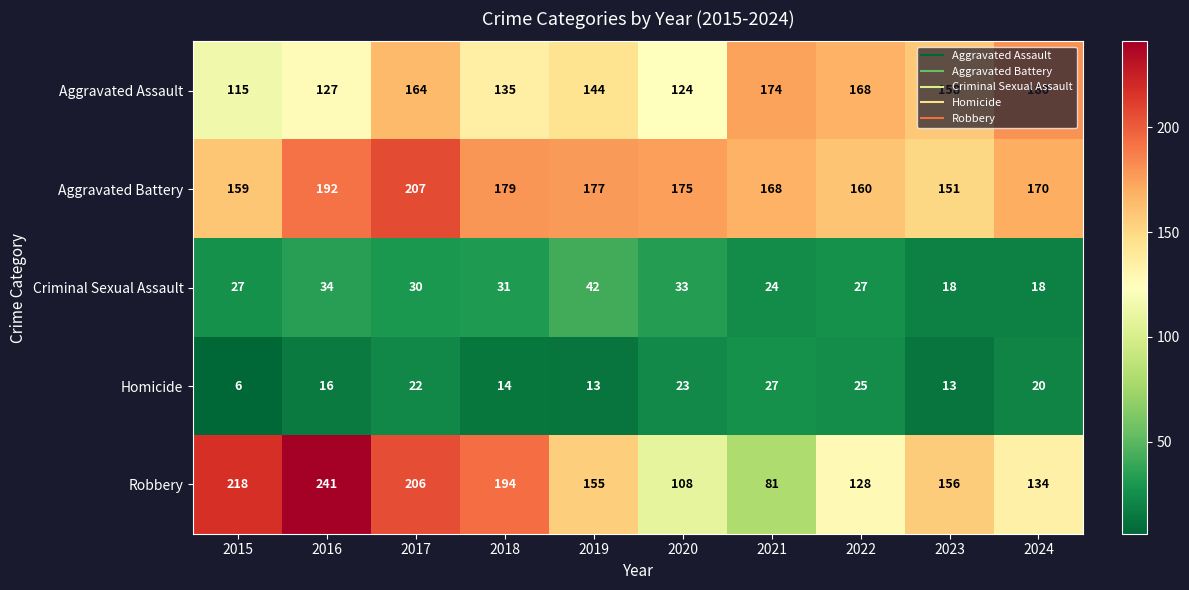

Rank the series by their maximum value, from highest to lowest.

Robbery, Aggravated Battery, Aggravated Assault, Criminal Sexual Assault, Homicide